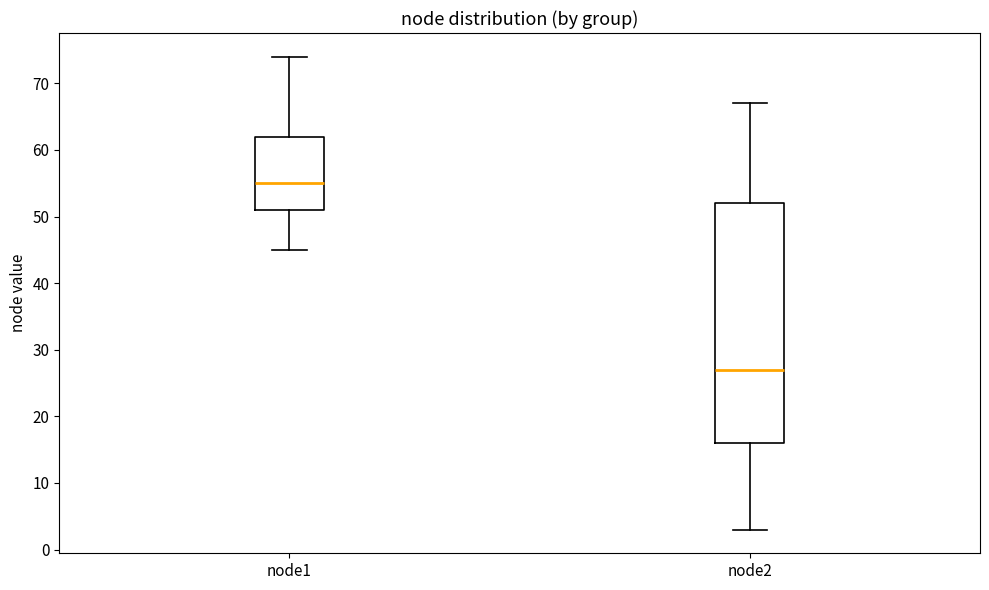

Reading left to right, transcribe this box plot: for each box, give where its median line is, the range the box spans, and where its two whiskers end, as read against the y-axis. The values are not printed on the chart, so give them approximately, as read against the axis.

node1: median 55, box 51 to 62, whiskers 45 to 74
node2: median 27, box 16 to 52, whiskers 3 to 67